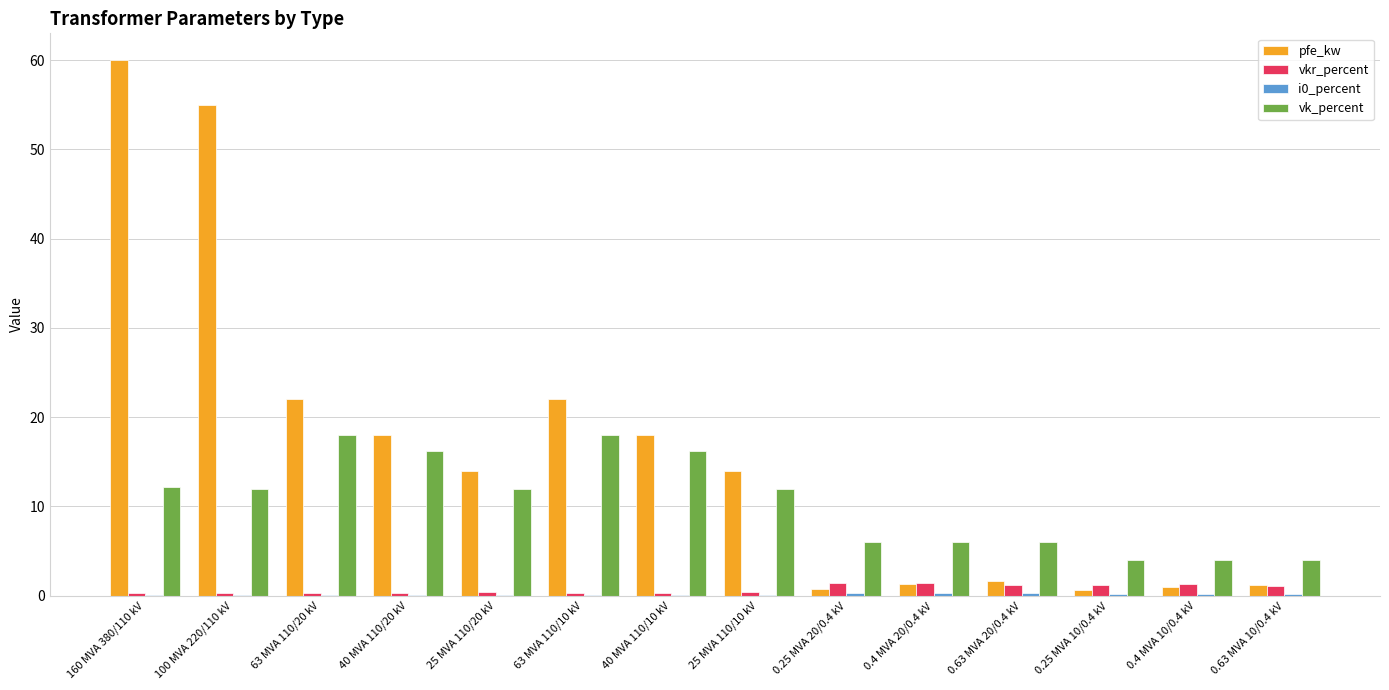

Which series changed the most between 100 MVA 220/110 kV and 40 MVA 110/20 kV?

pfe_kw